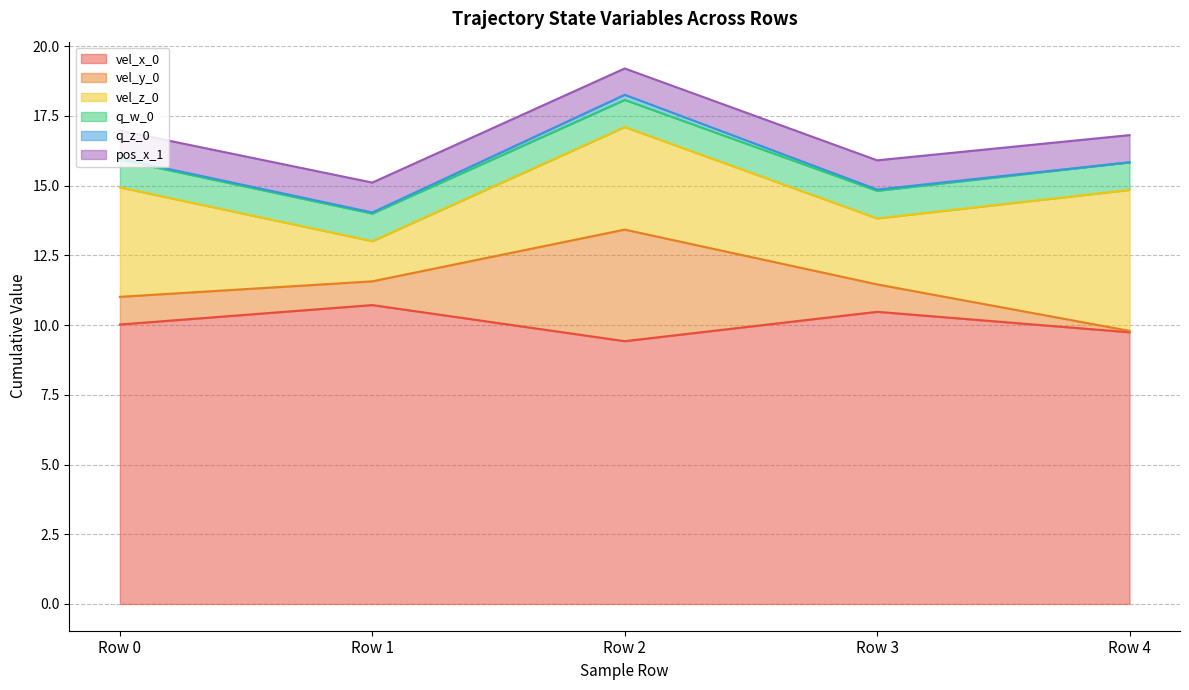

At how many categories does at least one series exceed 9?

5